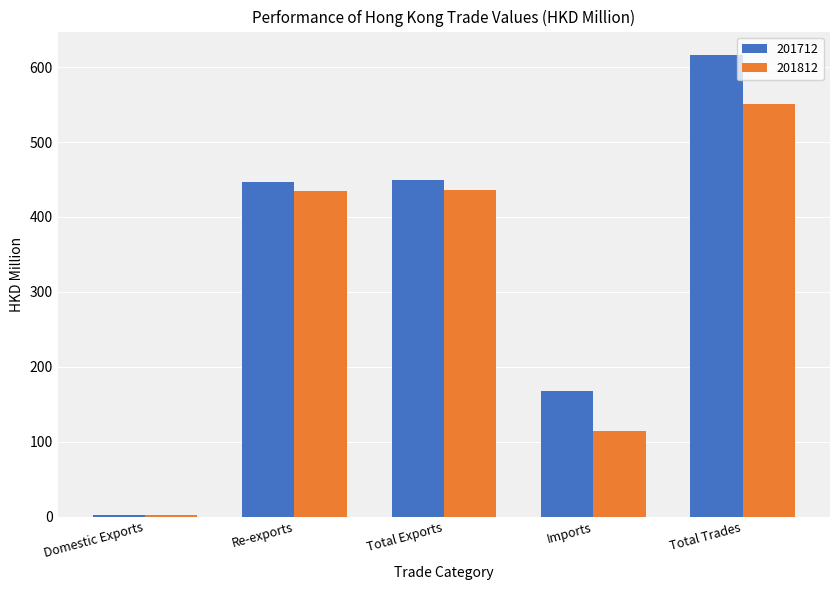

Read the 201812 value at Re-exports.

434.1